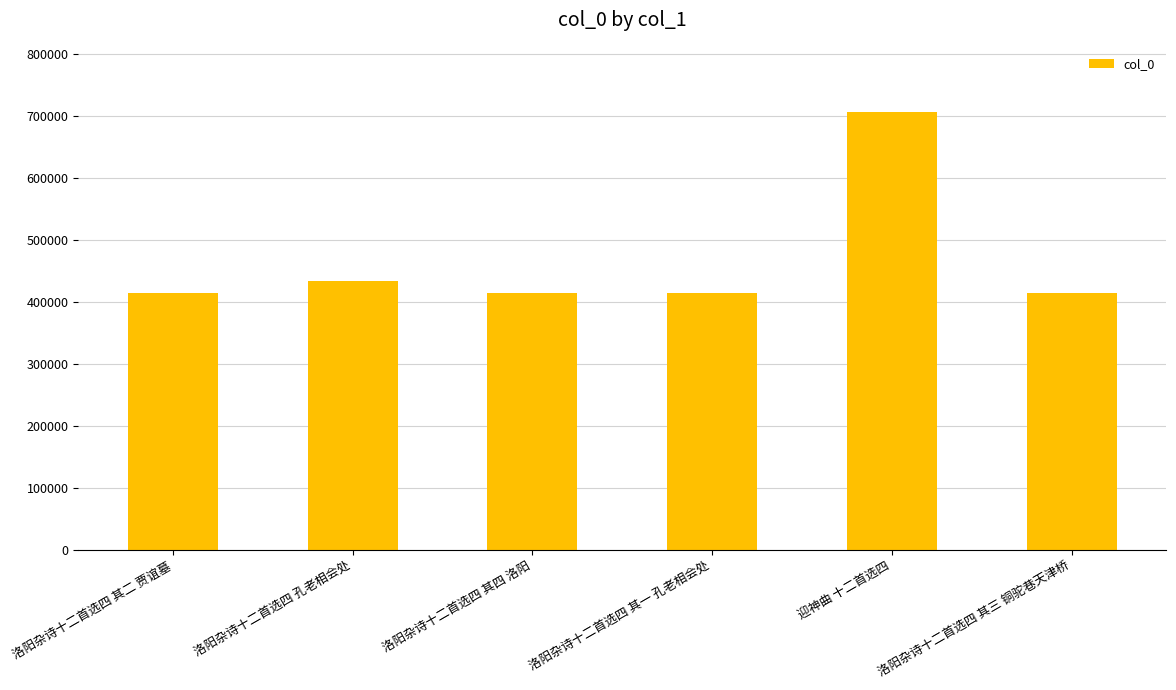

Is it true that the value at 洛阳杂诗十二首选四 孔老相会处 is 709895?

False